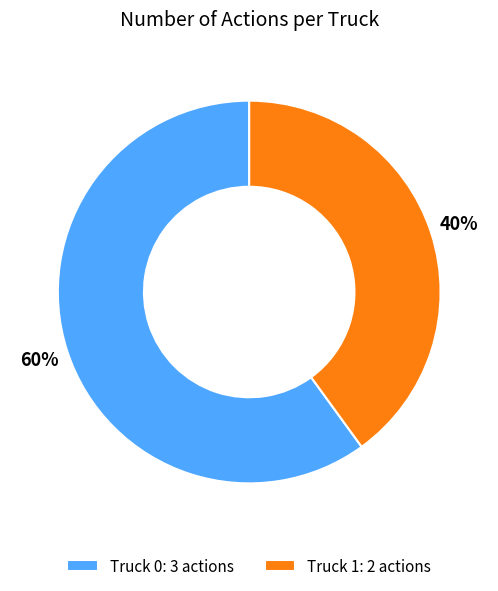

Do Truck 1: 2 actions and Truck 0: 3 actions together represent more than half of the pie?

Yes